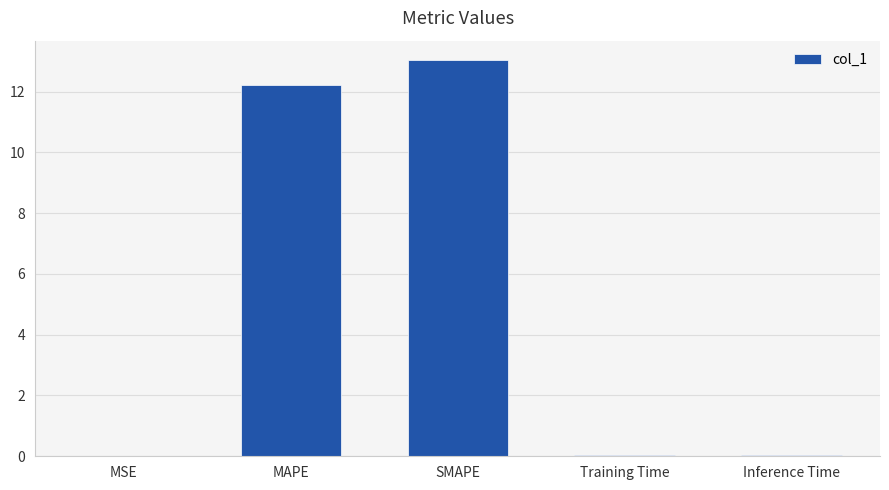

Which has a higher value, MAPE or Inference Time?

MAPE